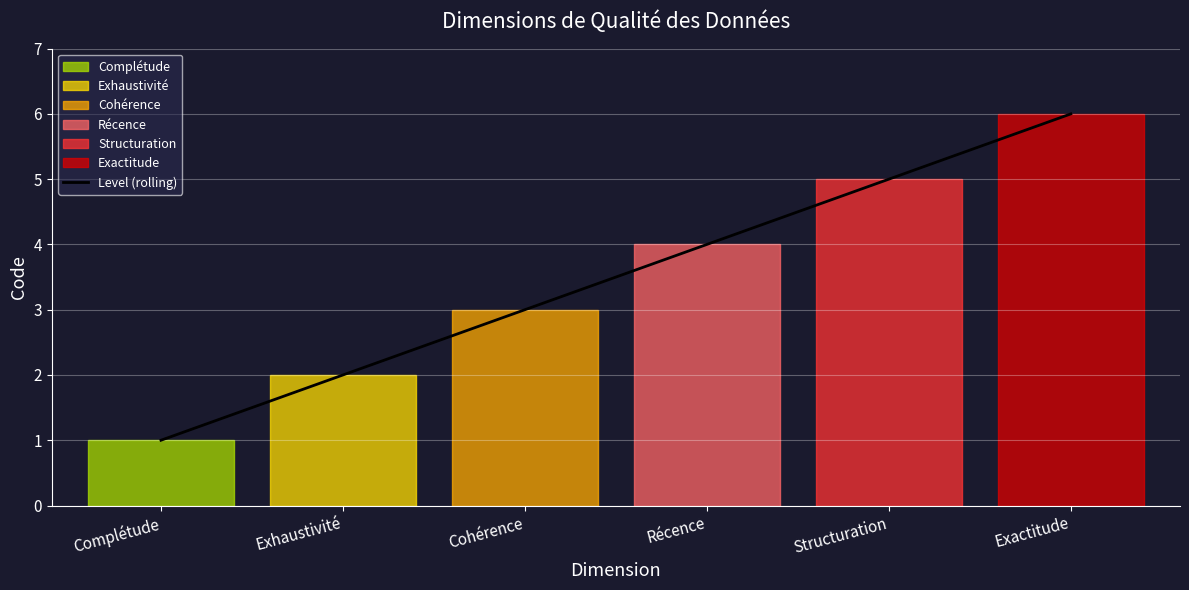

Rank the categories by value from lowest to highest.

Complétude, Exhaustivité, Cohérence, Récence, Structuration, Exactitude